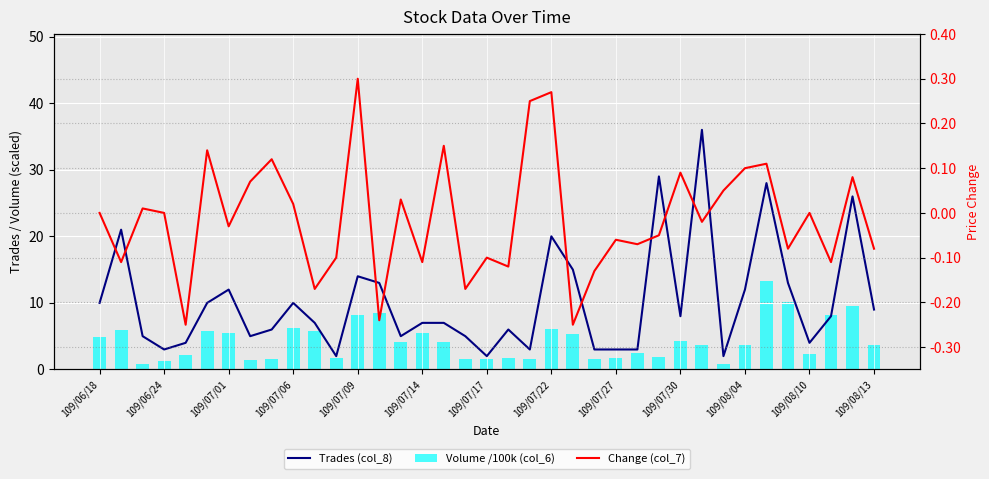

What is the sum of all Trades (col_8) values?

376.0